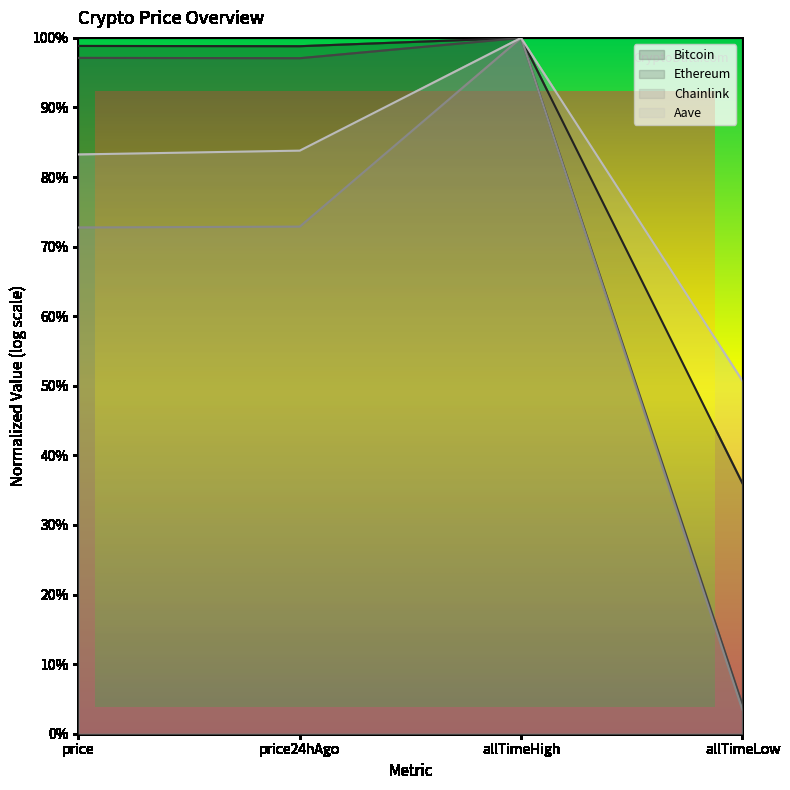

In Bitcoin, how many points are higher than both neighbors (excluding endpoints)?

1